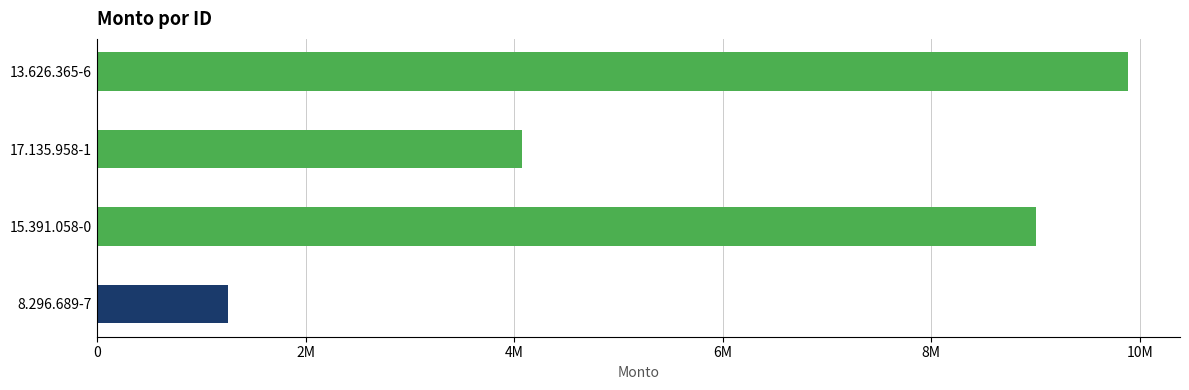

Count the values in the range 4071184 to 9889868.

3